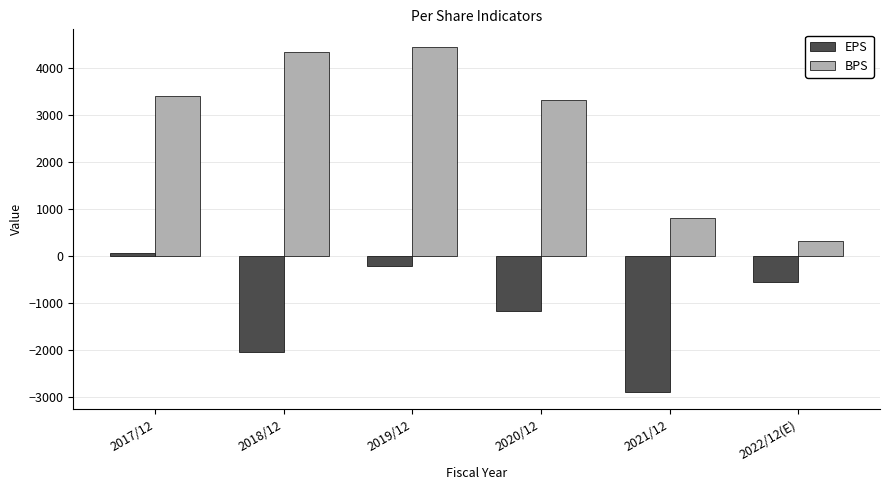

Reading left to right, list all the values displayed in this chart.

EPS: 67	-2048	-213	-1183	-2895	-554
BPS: 3401	4353	4460	3313	811	325